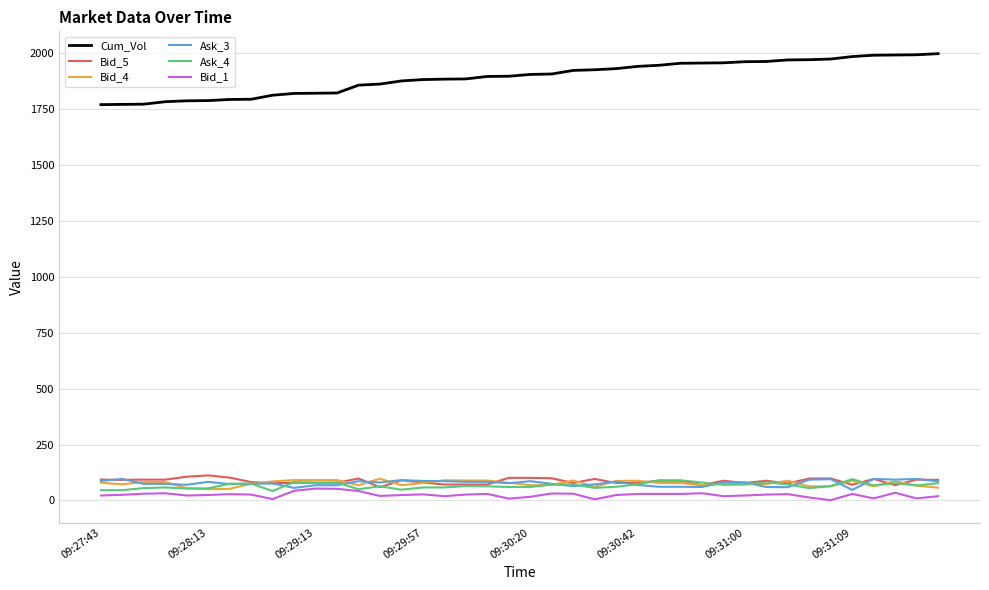

What are all the series names shown in the legend?

Cum_Vol, Bid_5, Bid_4, Ask_3, Ask_4, Bid_1